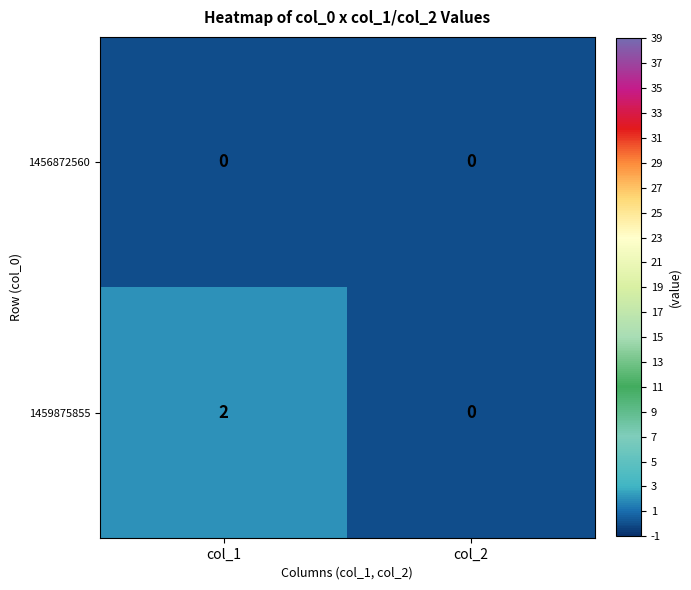

The value of 1459875855 at col_2 is 0. True or false?

True